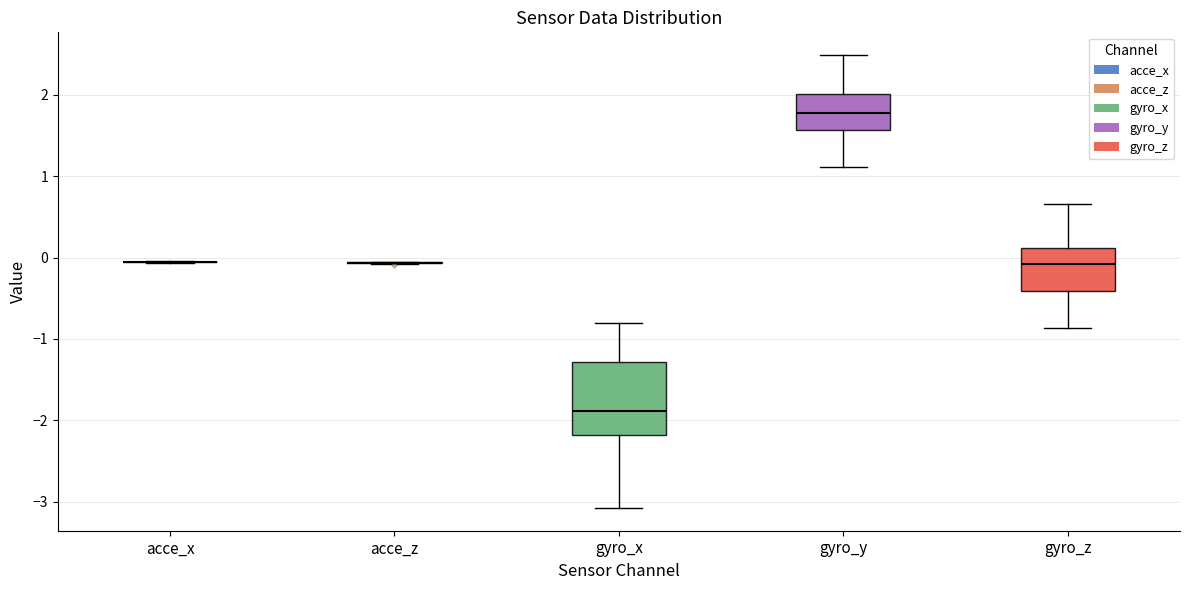

Comparing the boxes themselves (not the whiskers), which one is the tallest?

gyro_x